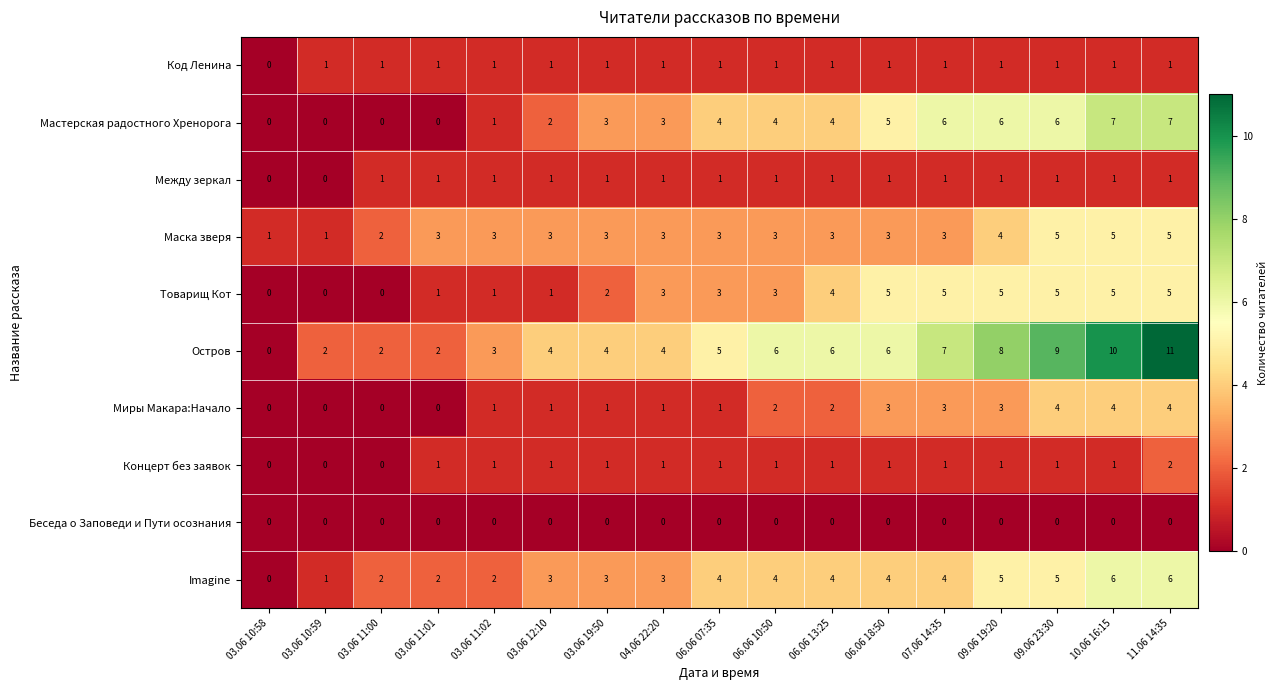

At which category is the sum across all series the highest?

11.06 14:35